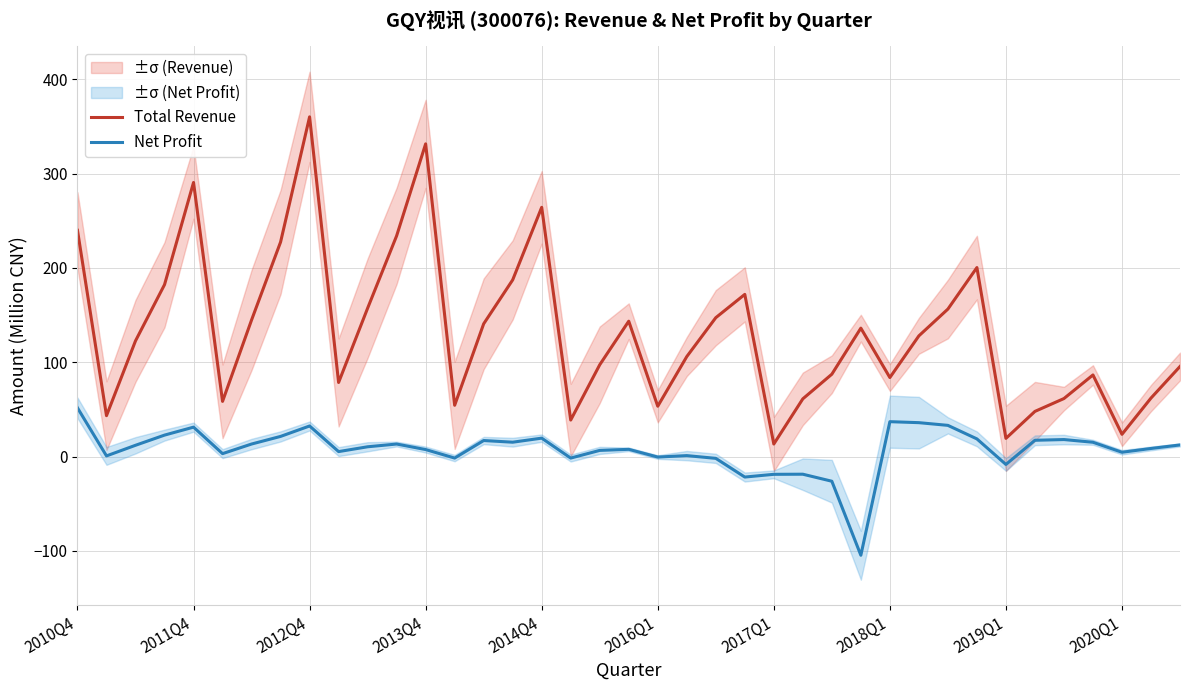

True or false: Total Revenue and Net Profit cross at least once.

False